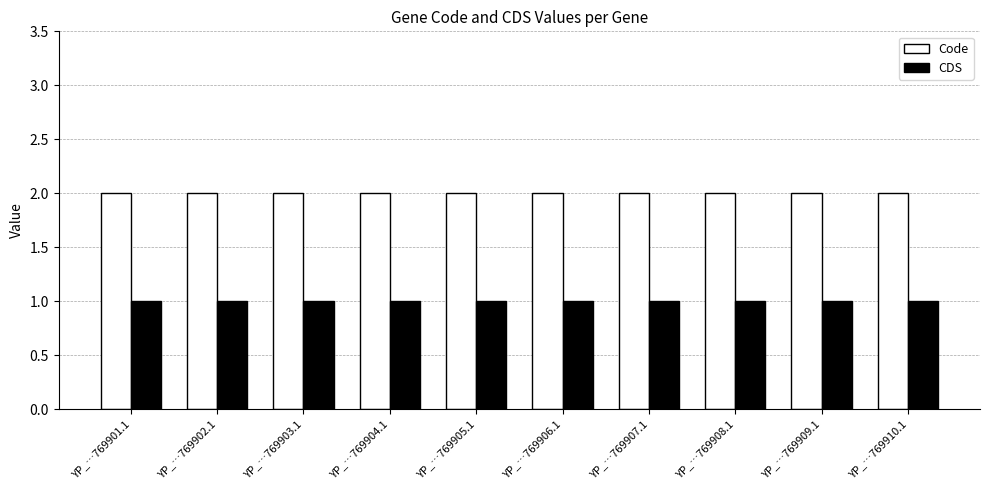

Is the value of CDS at YP_…769904.1 greater than the value of Code at YP_…769905.1?

No